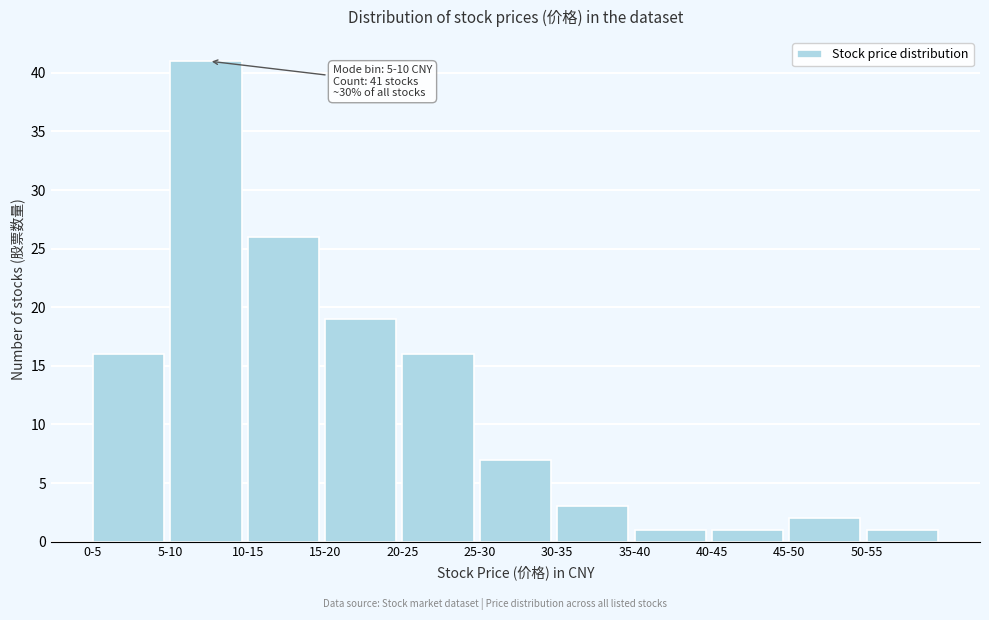

Reading left to right, list all the values displayed in this chart.

16	41	26	19	16	7	3	1	1	2	1